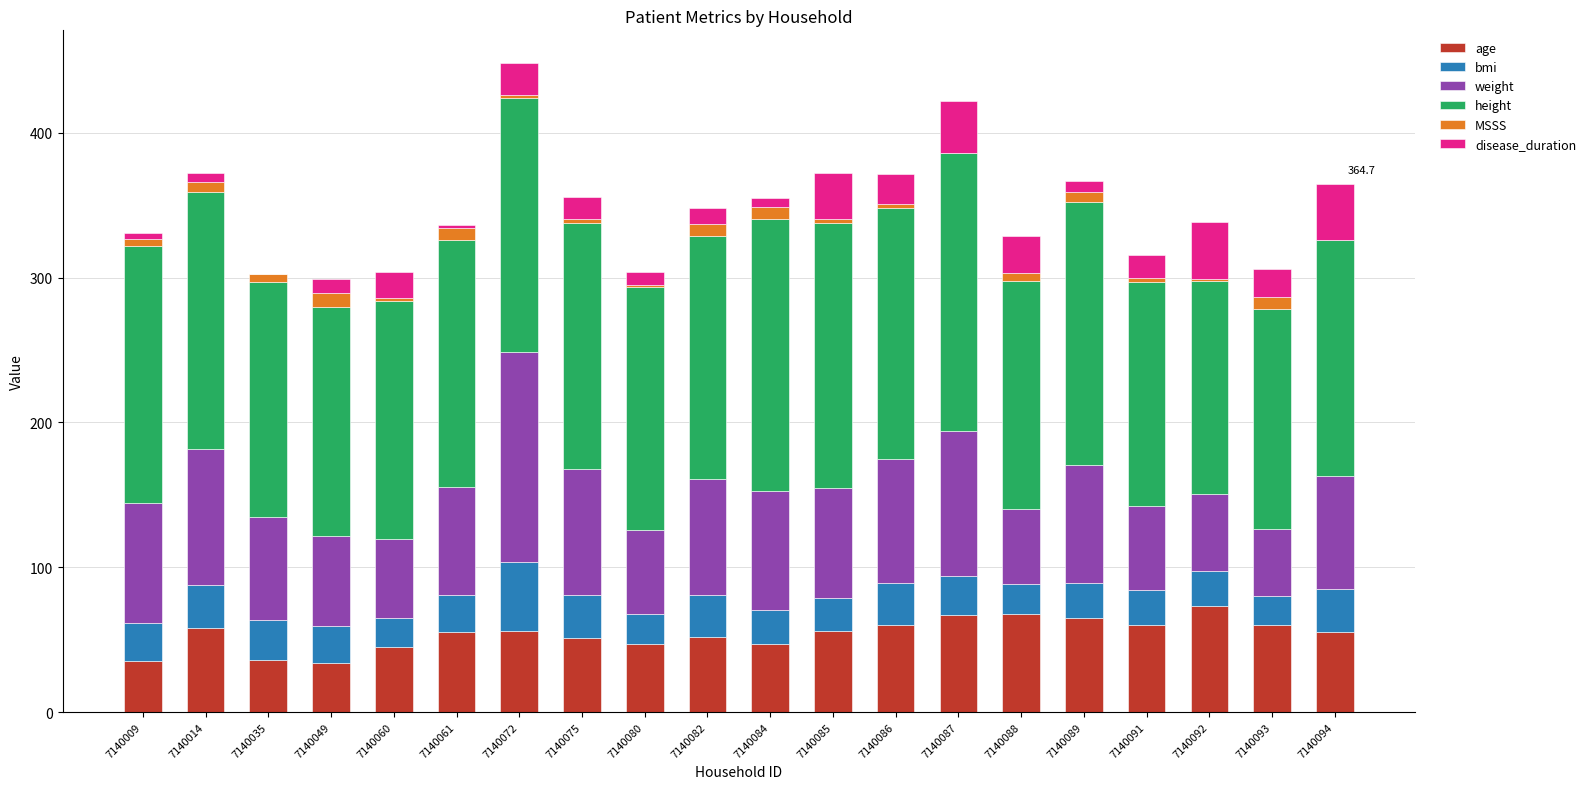

What is the total value across all series at 7140049?

299.0